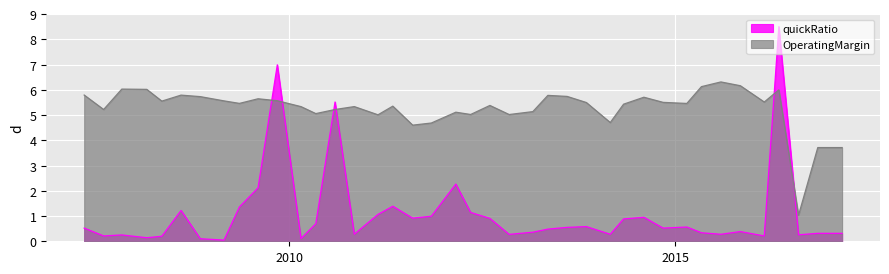

What is the label of the 31st point from the right?

2009-08-07